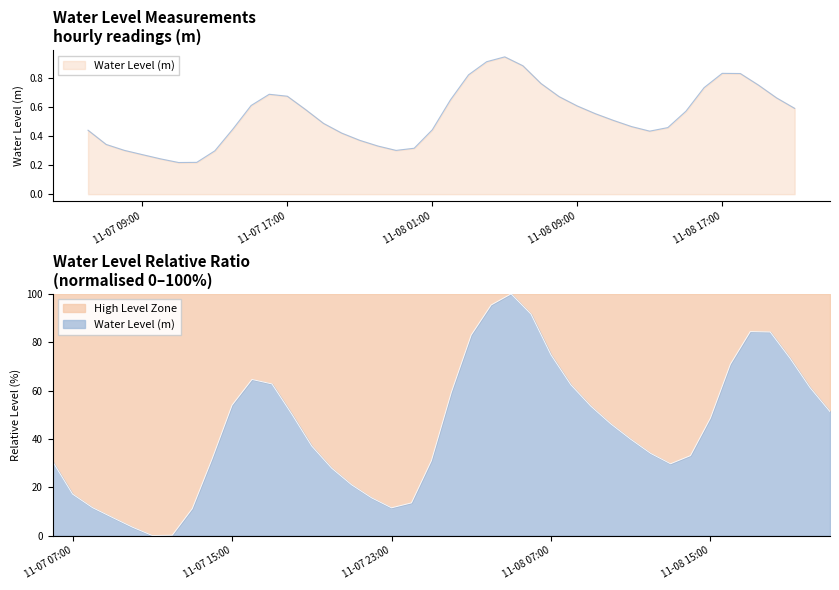

The chart shows a value of 1.0 at 2024-11-07 15:00:00. True or false?

False